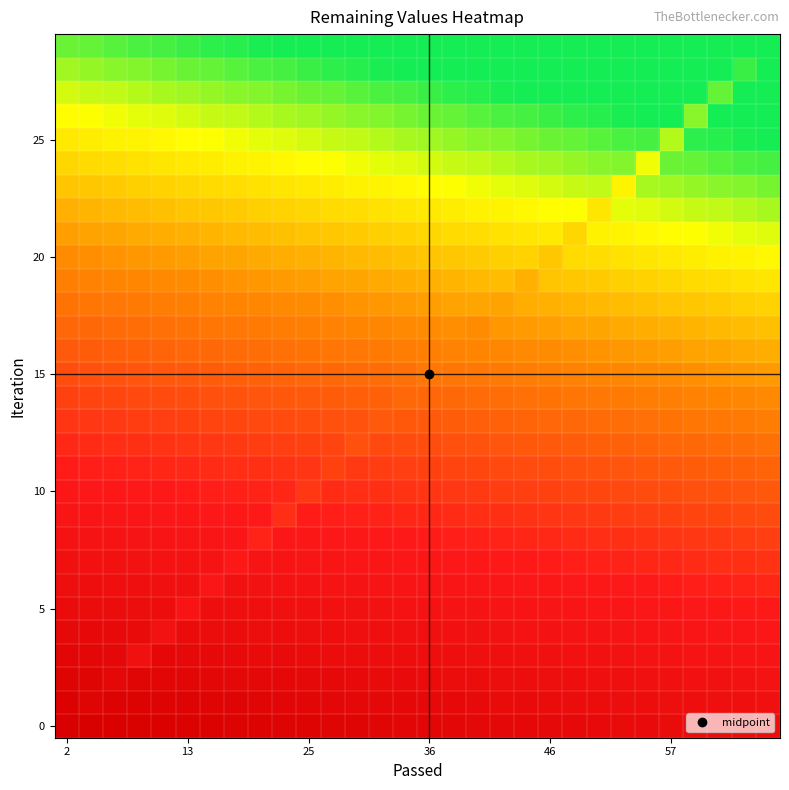

At which category is the sum across all series the highest?

2